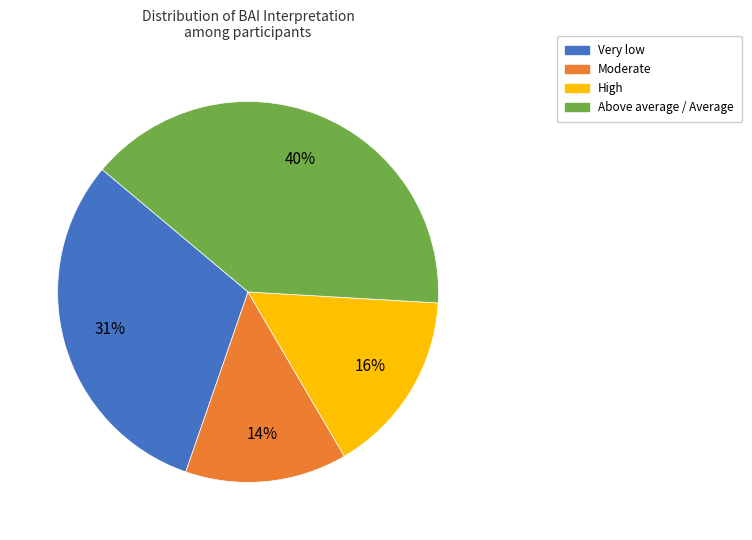

Do Moderate and Above average / Average together represent more than half of the pie?

Yes